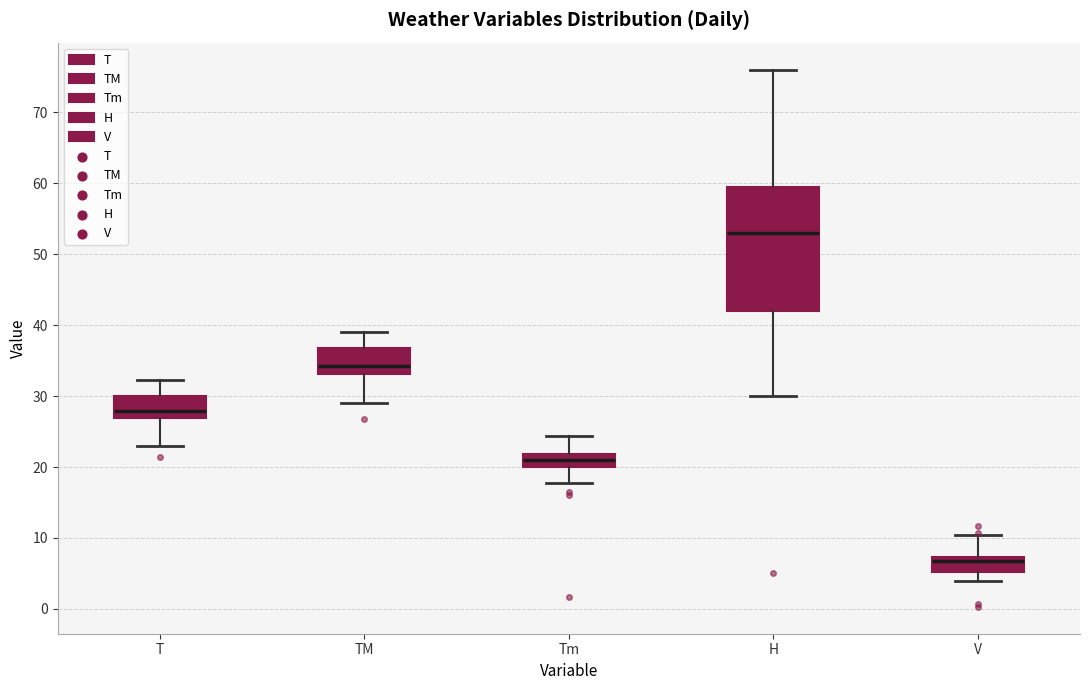

Which box has the highest median line?

H